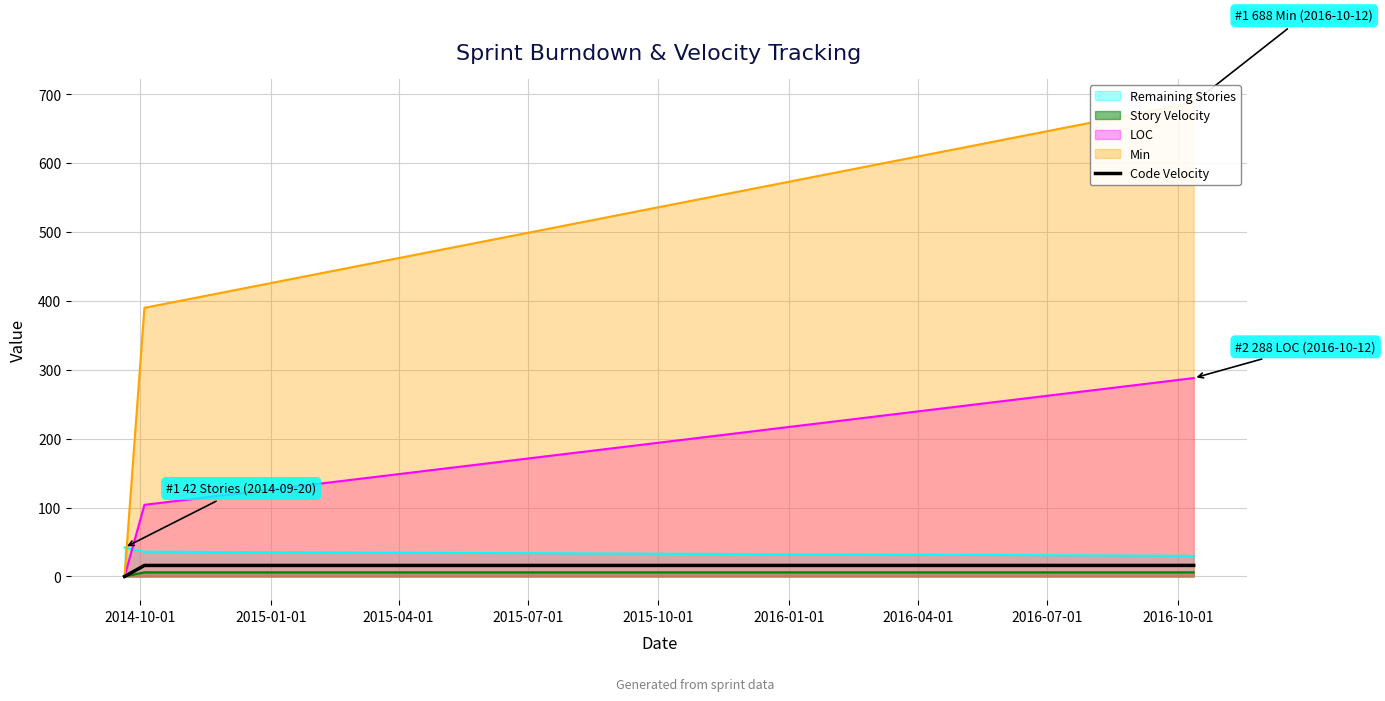

Does the chart have visible grid lines?

Yes